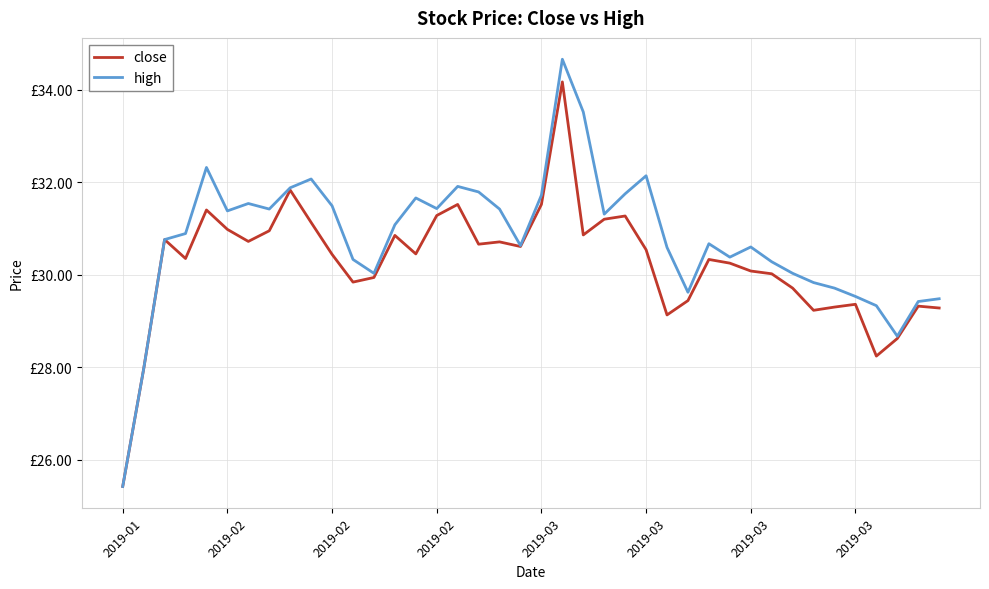

Does the chart display data point markers on the line(s)?

No